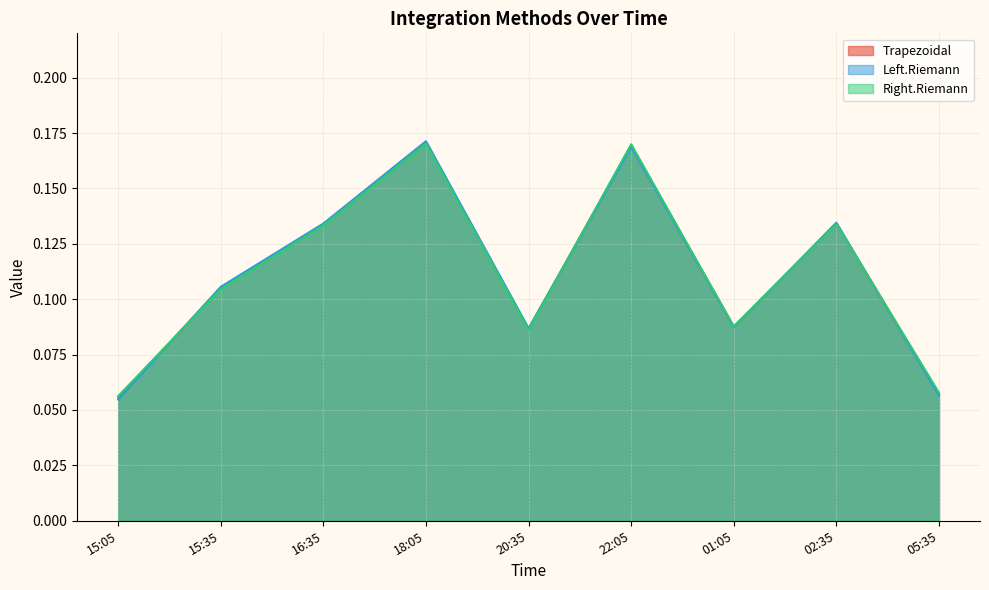

What is the label of the 1st point from the right?

05:35